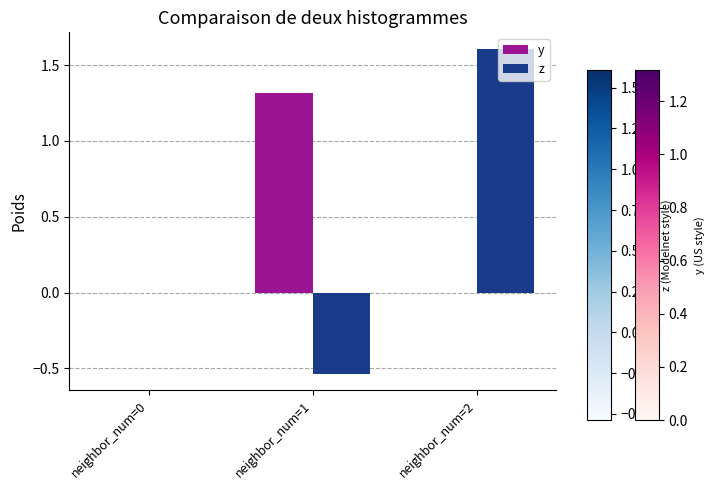

How many series are shown in this chart?

2